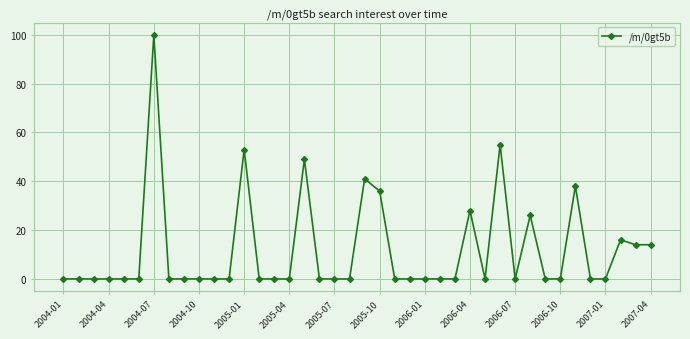

Reading left to right, what are all the values shown in this chart?

0	0	0	0	0	0	100	0	0	0	0	0	53	0	0	0	49	0	0	0	41	36	0	0	0	0	0	28	0	55	0	26	0	0	38	0	0	16	14	14